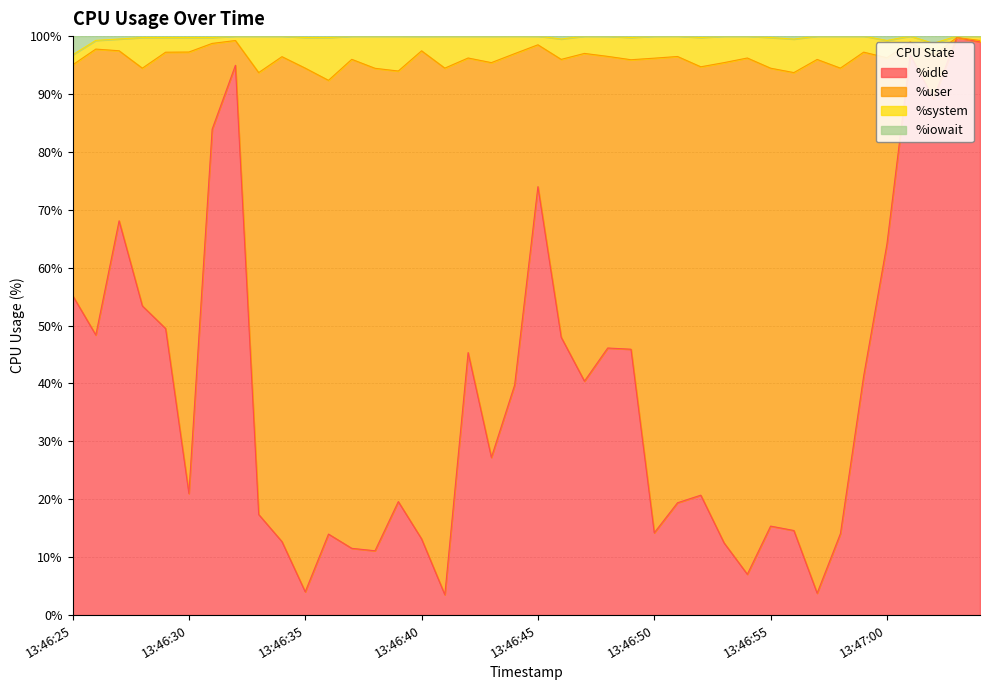

What is the label of the 9th point from the left?

13:46:33